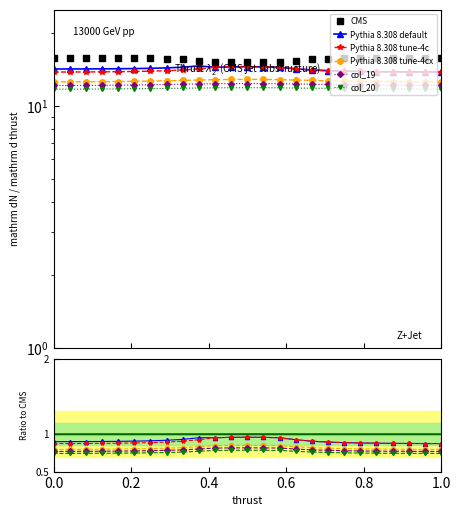

Does the chart have visible grid lines?

No